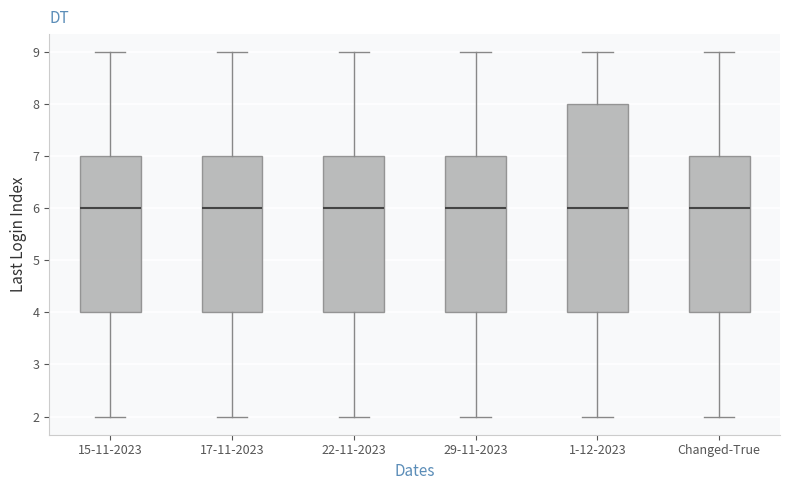

Reading left to right, read every box against the y-axis: the position of its median line, the range the box covers, and the ends of its whiskers. The values are not printed on the chart, so give them approximately, as read against the axis.

15-11-2023: median 6, box 4 to 7, whiskers 2 to 9
17-11-2023: median 6, box 4 to 7, whiskers 2 to 9
22-11-2023: median 6, box 4 to 7, whiskers 2 to 9
29-11-2023: median 6, box 4 to 7, whiskers 2 to 9
1-12-2023: median 6, box 4 to 8, whiskers 2 to 9
Changed-True: median 6, box 4 to 7, whiskers 2 to 9